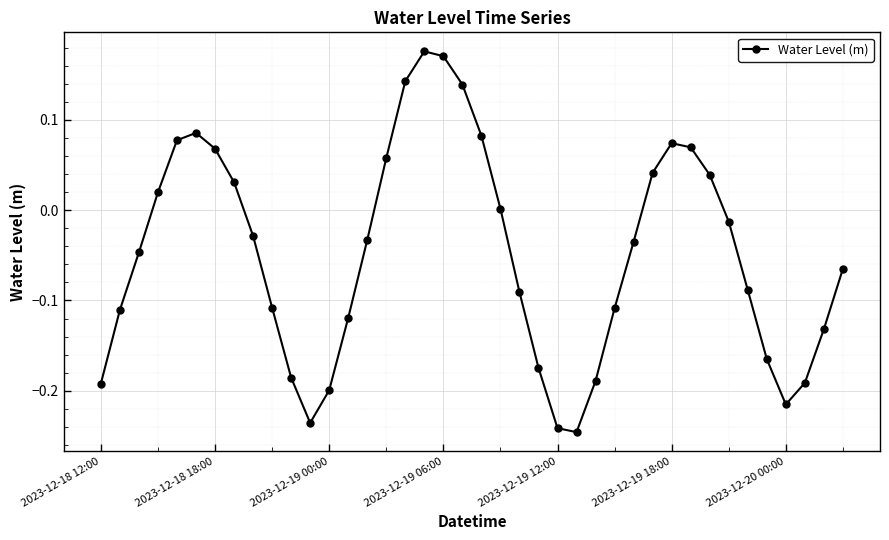

What is the difference between the maximum and minimum values?

0.4